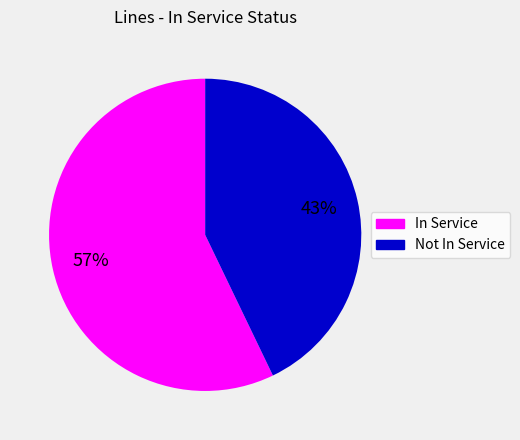

To the nearest percent, what is the difference between the largest and smallest slice percentages?

14%